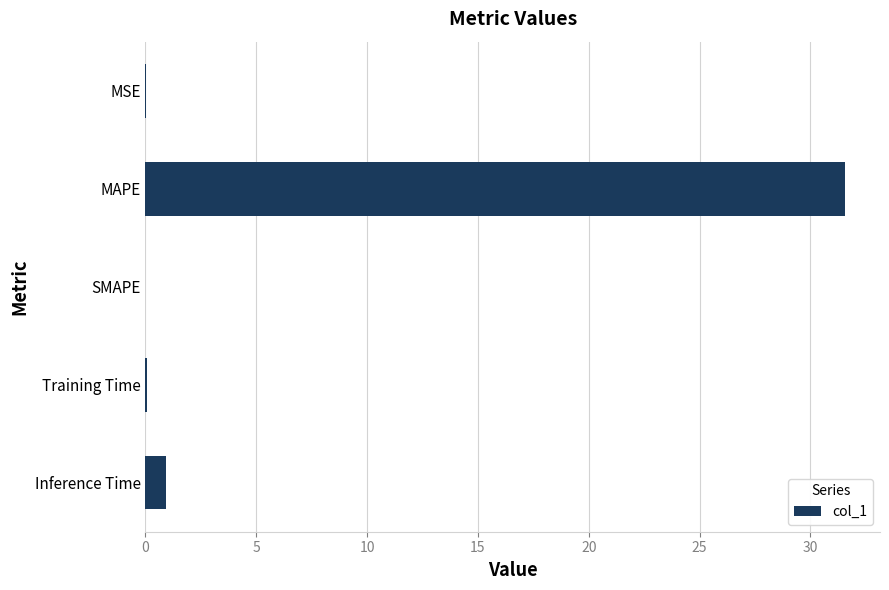

What is the change in value from SMAPE to Inference Time?

+0.9